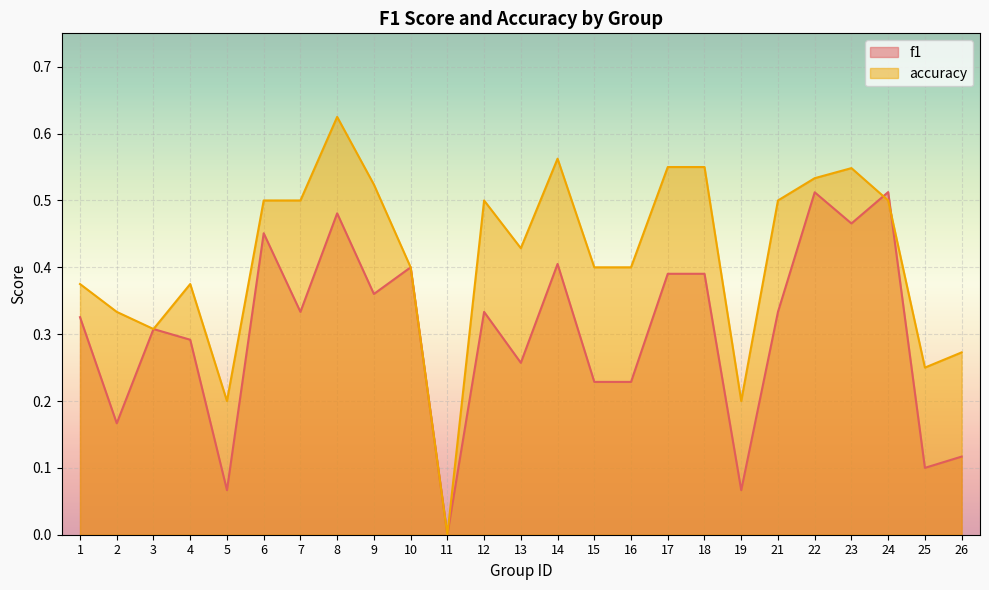

How many lines are shown in the chart?

2